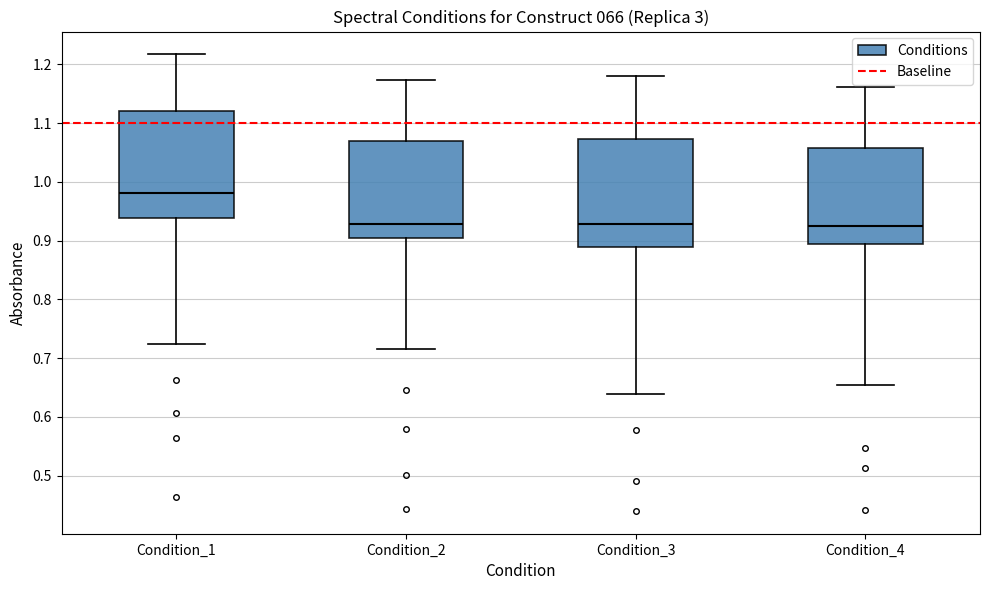

Reading left to right, read every box against the y-axis: the position of its median line, the range the box covers, and the ends of its whiskers. The values are not printed on the chart, so give them approximately, as read against the axis.

Condition_1: median 0.98, box 0.94 to 1.12, whiskers 0.72 to 1.22
Condition_2: median 0.93, box 0.91 to 1.07, whiskers 0.72 to 1.17
Condition_3: median 0.93, box 0.89 to 1.07, whiskers 0.64 to 1.18
Condition_4: median 0.93, box 0.89 to 1.06, whiskers 0.65 to 1.16